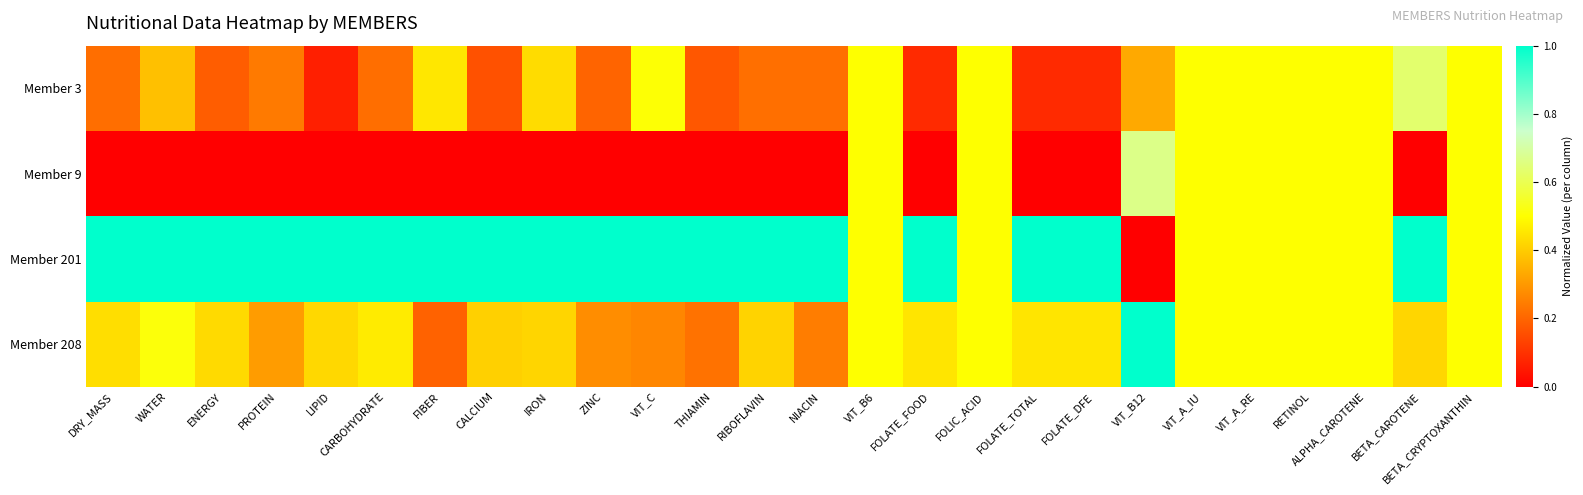

At which category does the chart reach its minimum across all series?

DRY_MASS